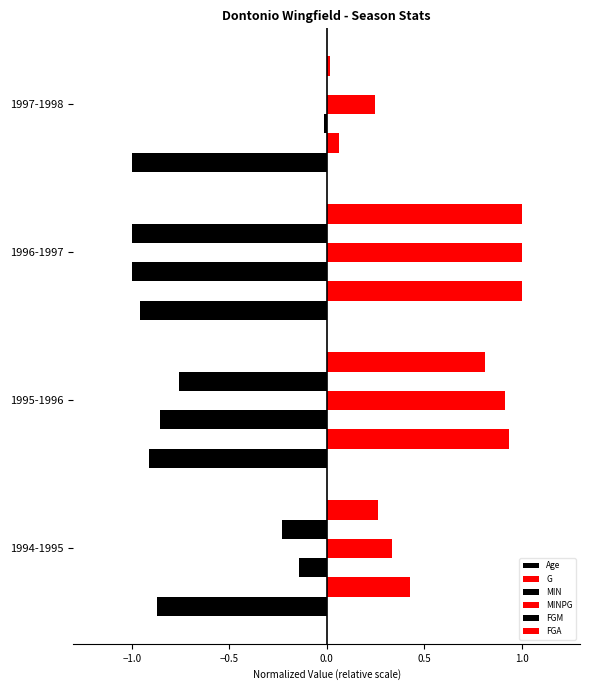

How many series are shown in this chart?

6